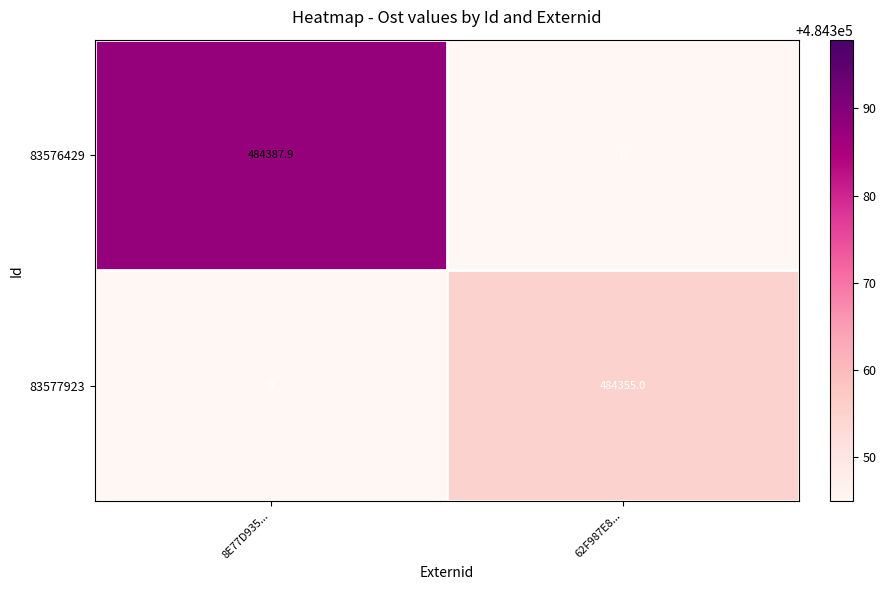

Which series has the widest spread of values?

83576429